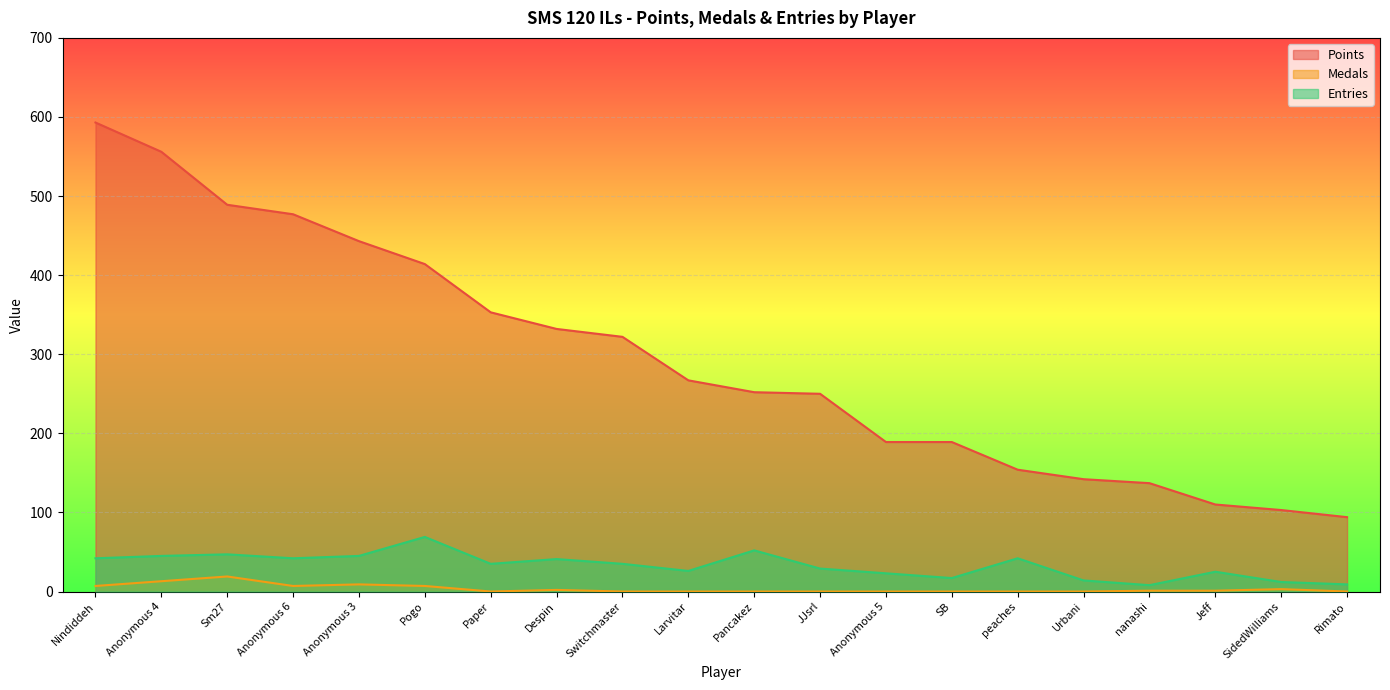

Rank the series by their maximum value, from lowest to highest.

Medals, Entries, Points